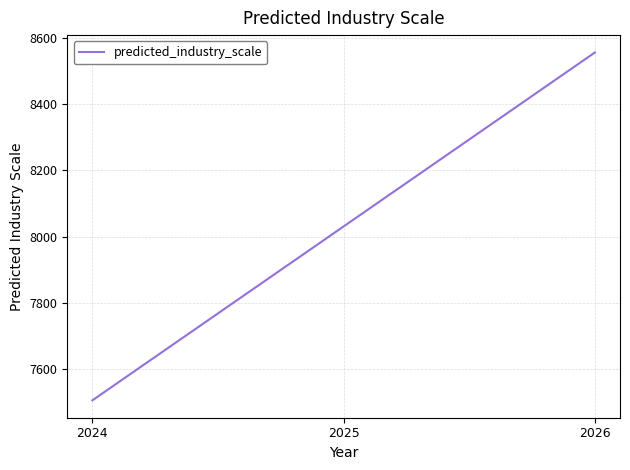

At which label does the data first exceed 8031?

2025